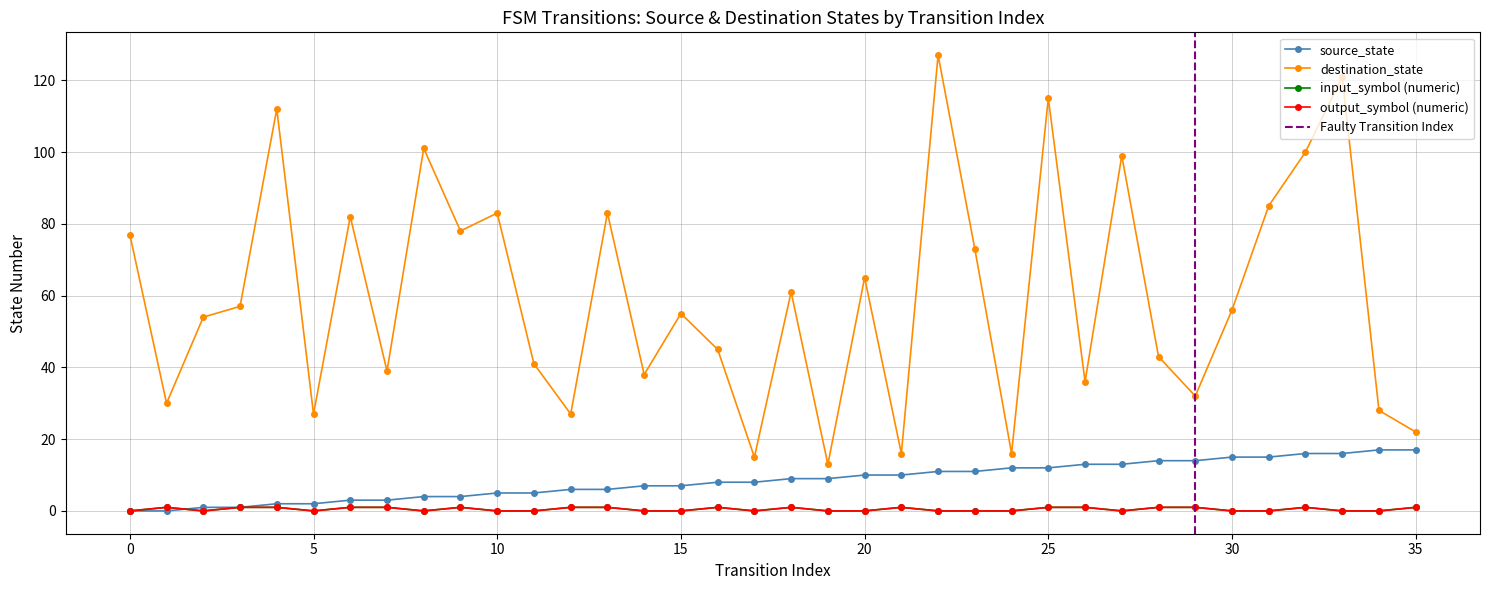

What is the sum of all destination_state values?

2152